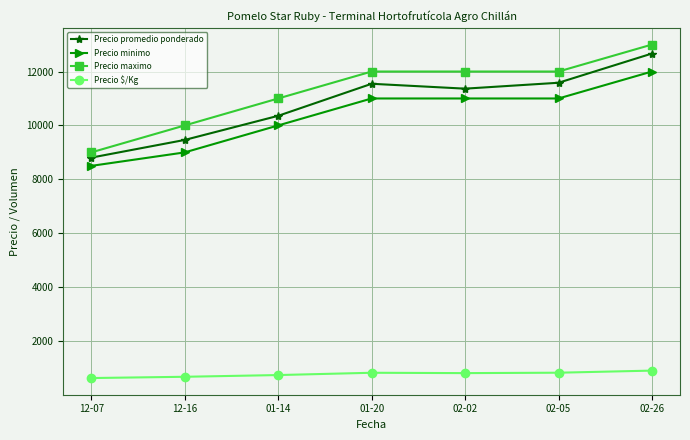

What is the spread (max minus min) of values at 01-20?

11175